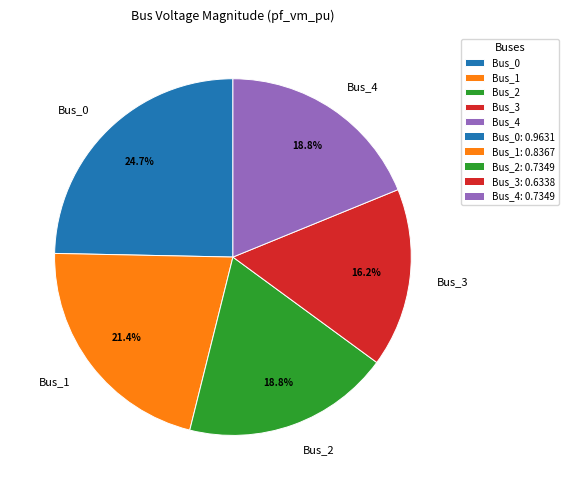

Does any single category account for the majority?

No